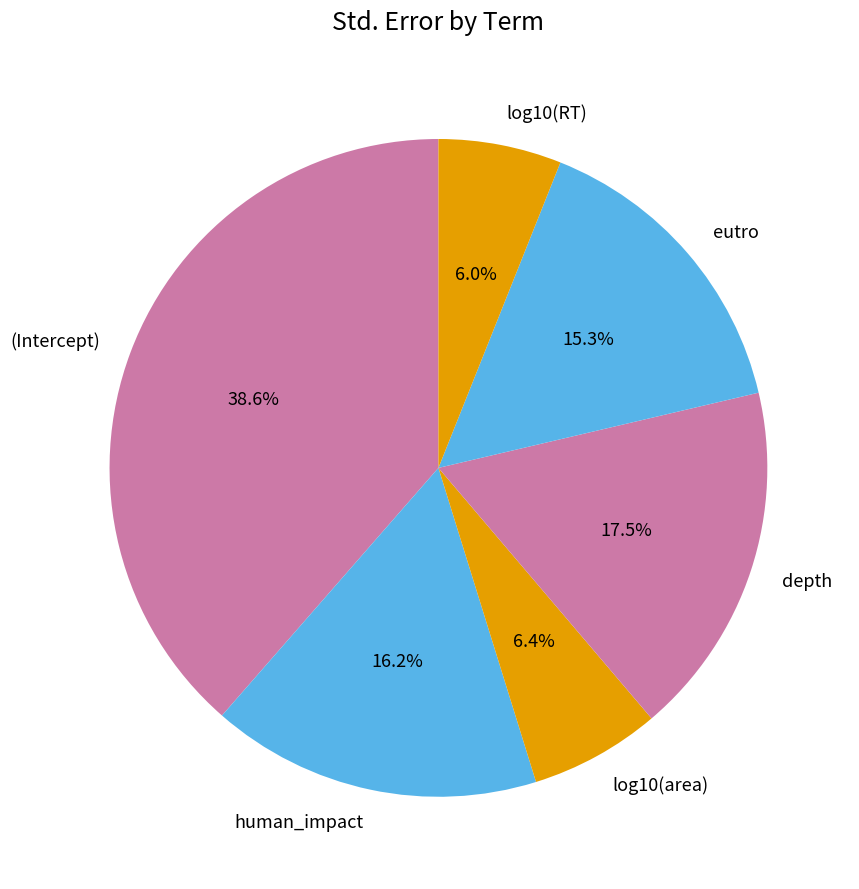

Is depth the majority of the pie?

No